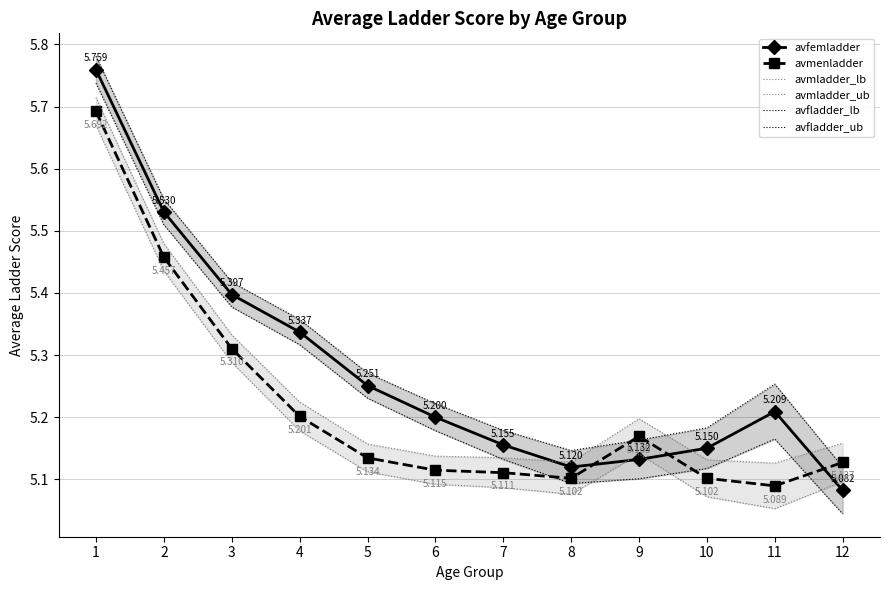

How many categories are shown in the chart?

12